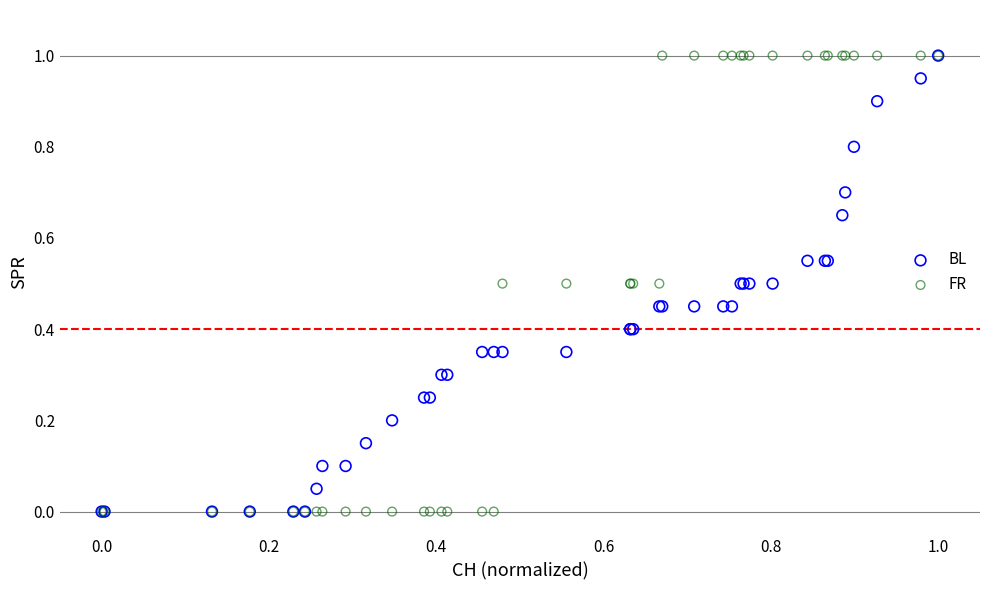

What are all the series names shown in the legend?

BL, FR